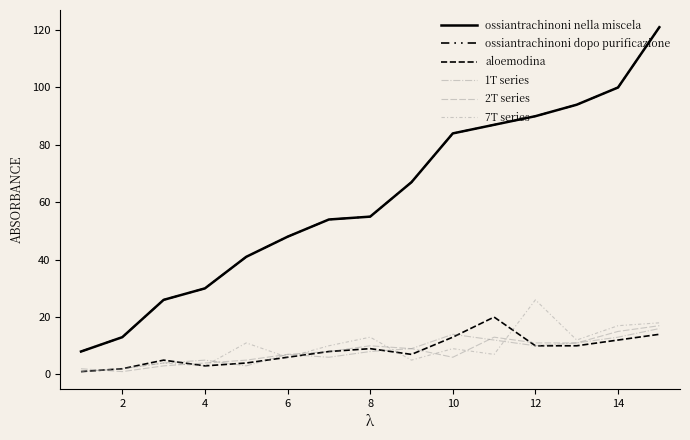

What is the smallest value displayed?

1